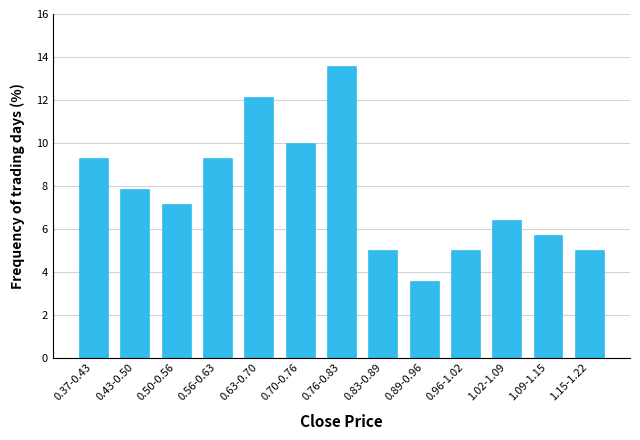

Reading left to right, transcribe all the data shown in this chart.

0.37-0.43=9.3	0.43-0.50=7.9	0.50-0.56=7.1	0.56-0.63=9.3	0.63-0.70=12.1	0.70-0.76=10.0	0.76-0.83=13.6	0.83-0.89=5.0	0.89-0.96=3.6	0.96-1.02=5.0	1.02-1.09=6.4	1.09-1.15=5.7	1.15-1.22=5.0